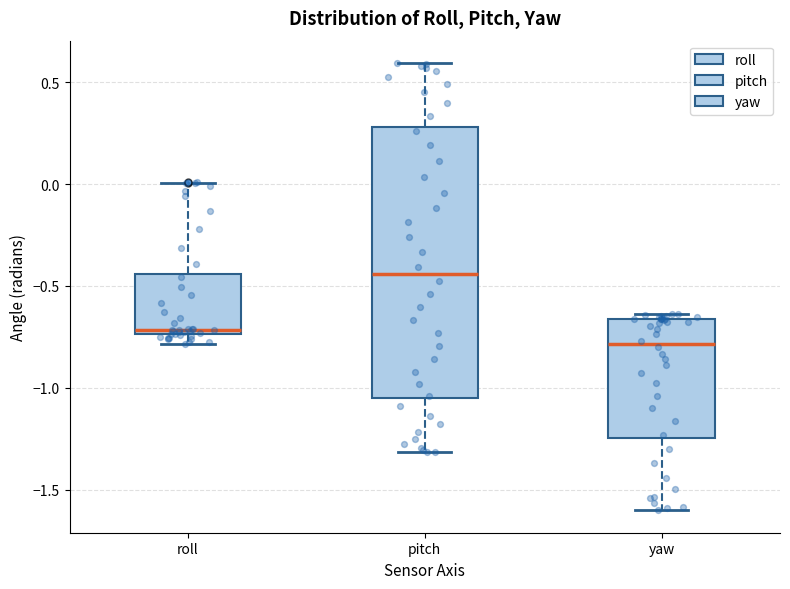

Where does the median line of the box for roll sit on the y-axis? The values are not printed on the chart, so give them approximately, as read against the axis.

-0.70